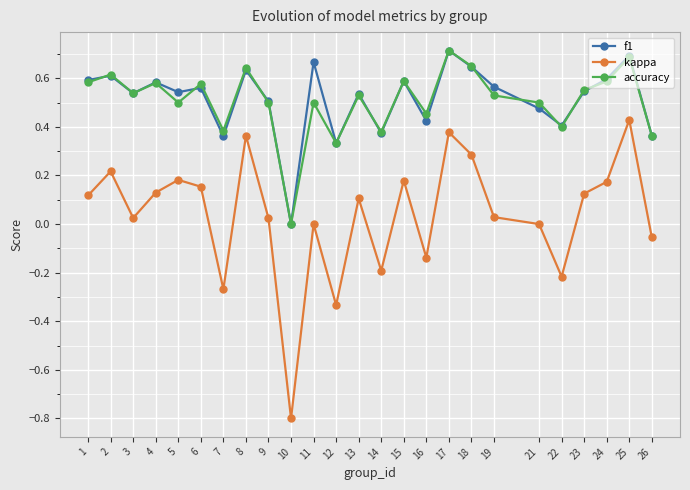

What are all the series names shown in the legend?

f1, kappa, accuracy